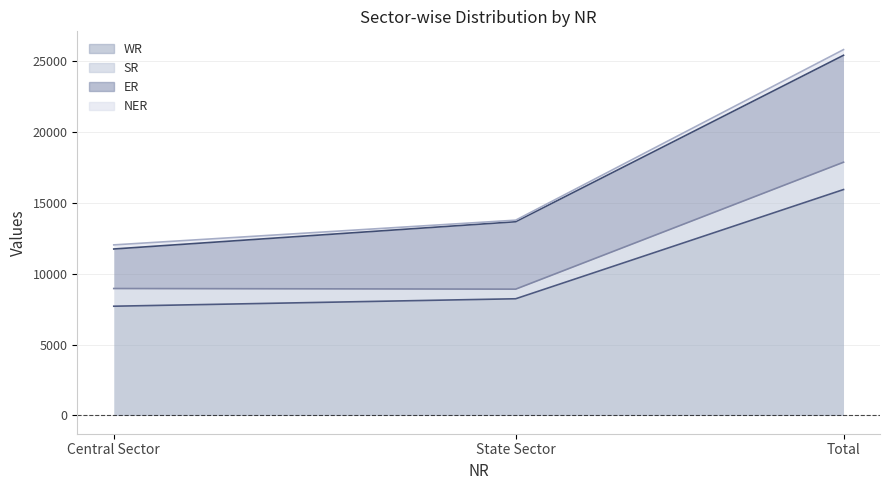

At which label does ER reach its minimum?

Central Sector